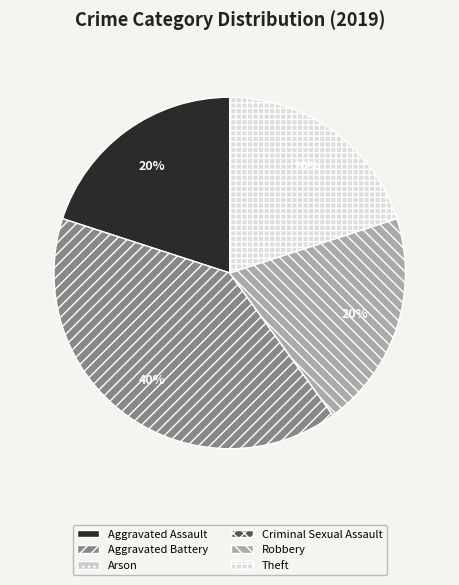

Rank the categories by value from highest to lowest.

Aggravated Battery, Aggravated Assault, Robbery, Theft, Arson, Criminal Sexual Assault